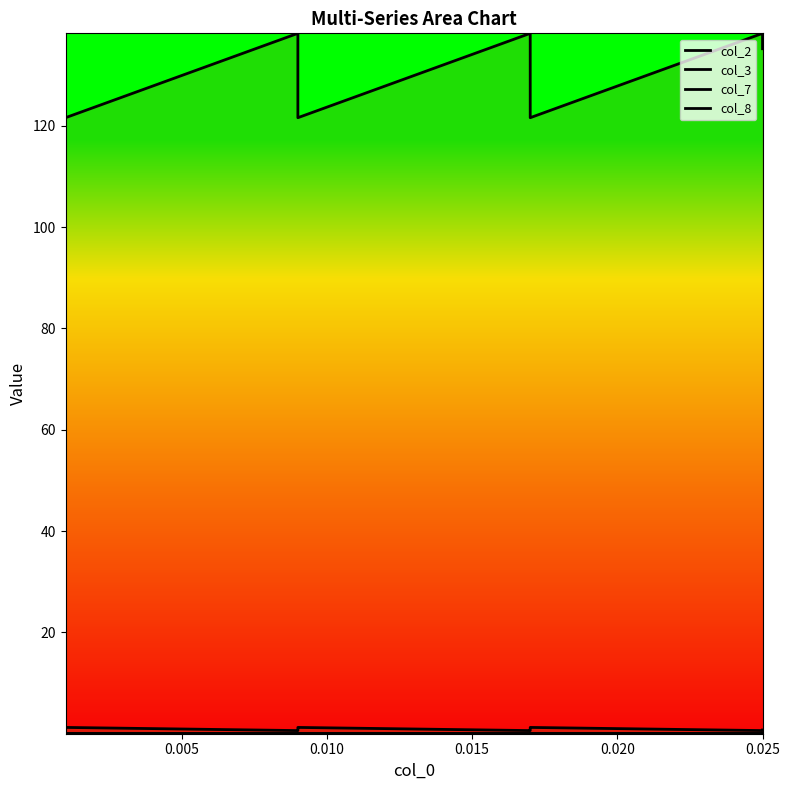

Rank the series by their maximum value, from highest to lowest.

col_8, col_7, col_2, col_3